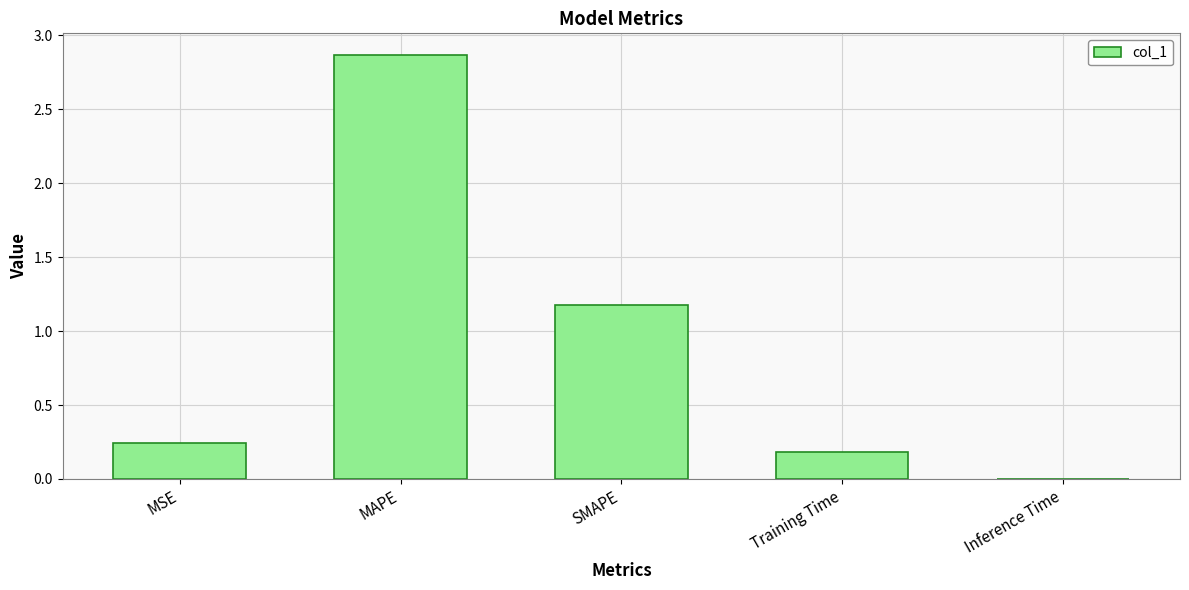

What is the difference between the values at MSE and SMAPE?

0.9